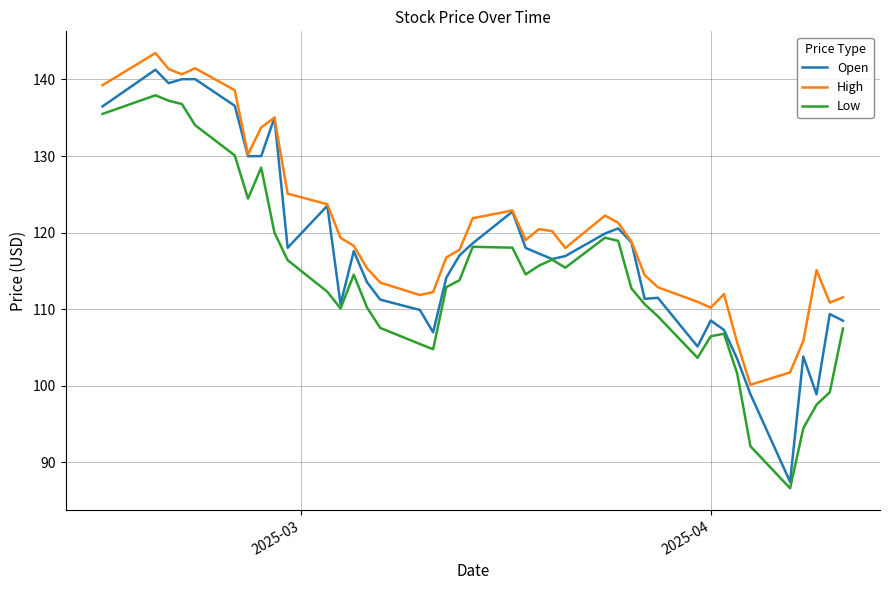

Which series has the largest total across all categories?

High